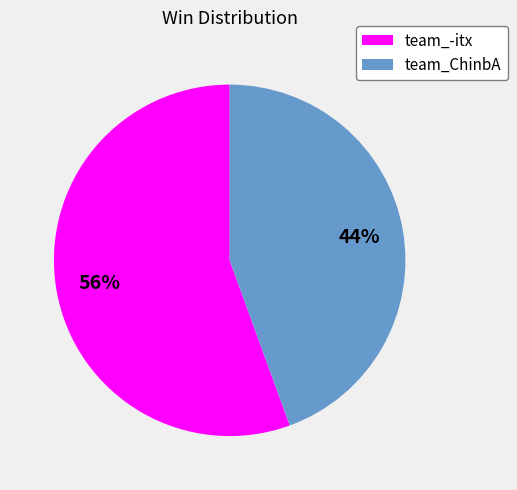

Which category accounts for the majority?

team_-itx